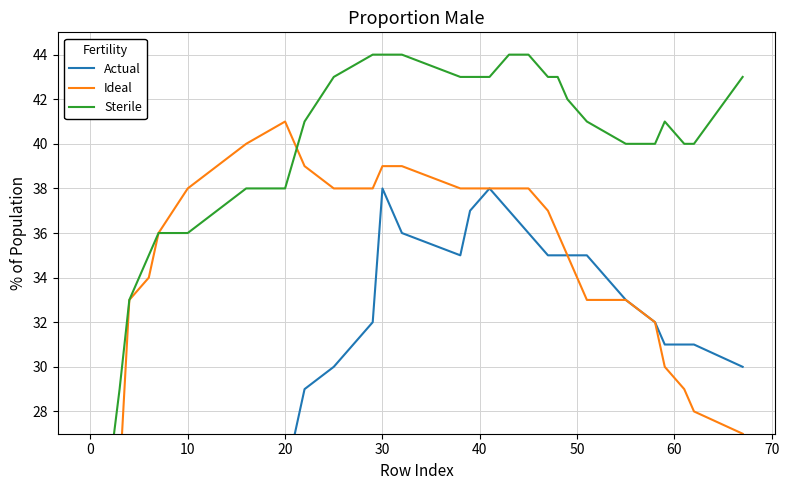

Which series has the largest total across all categories?

Sterile